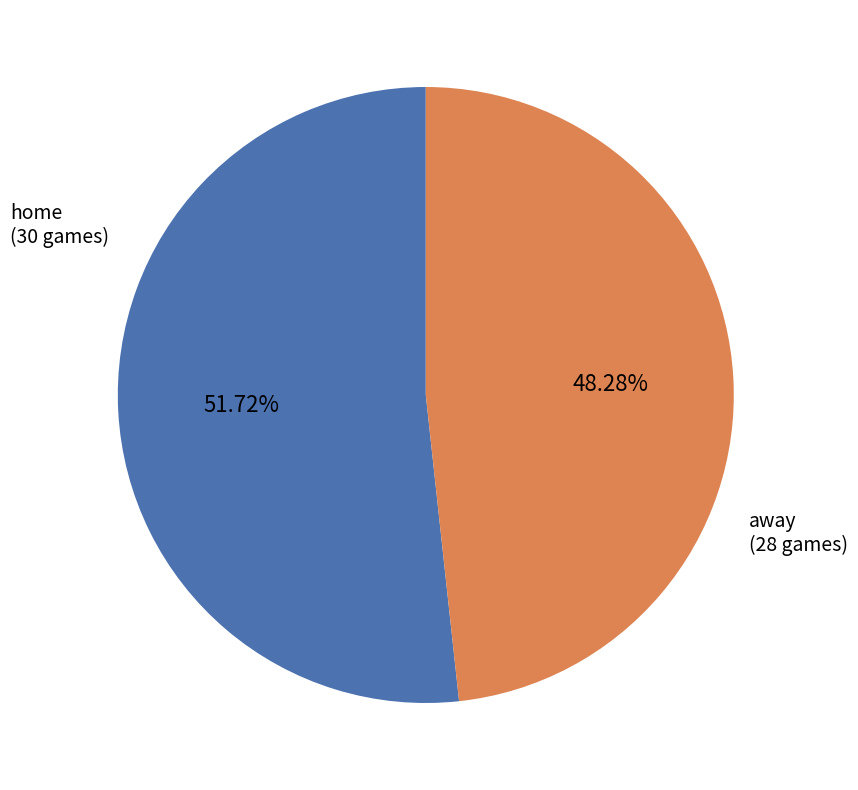

Is there a majority slice in this chart?

Yes